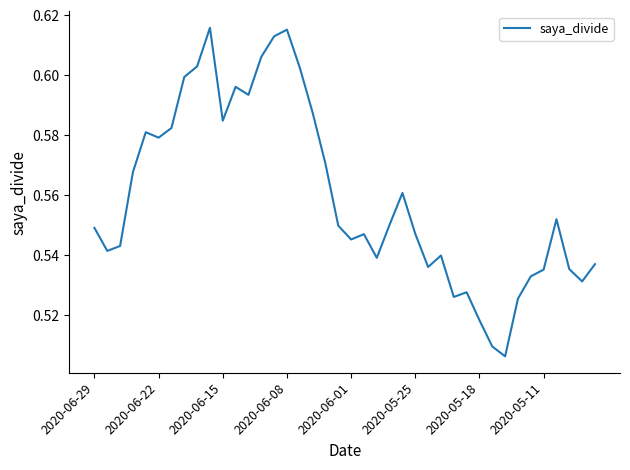

What is the value of the 12th point from the left?

0.6